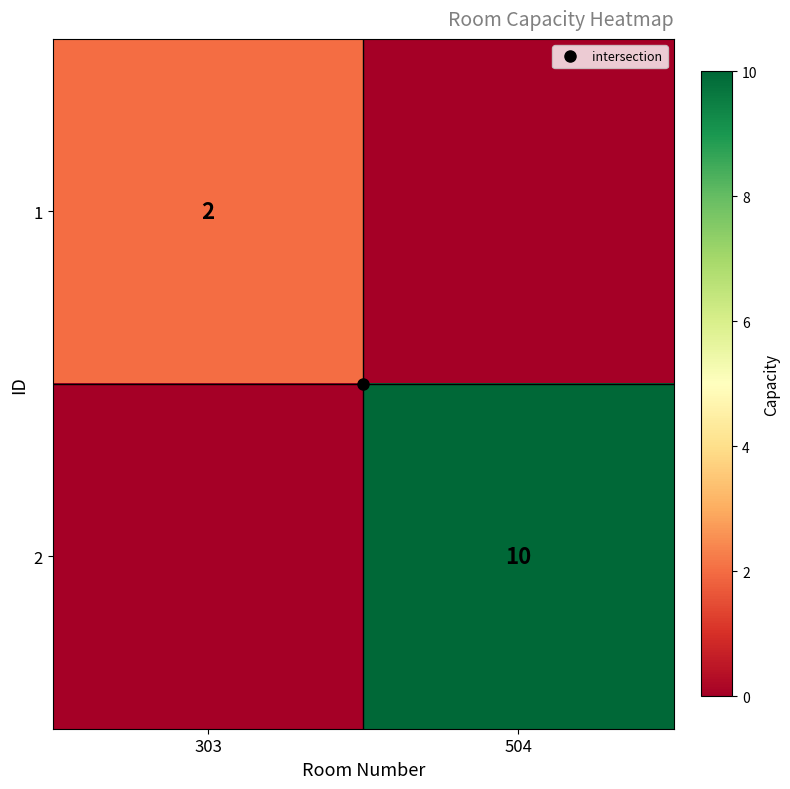

How many values in 1 are above zero?

1